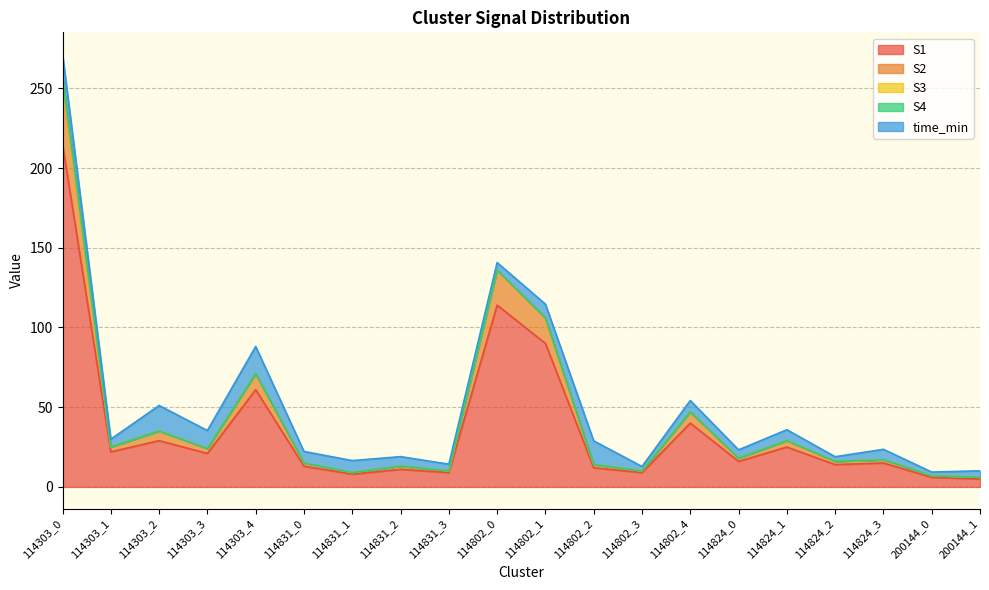

What is the difference between the maximum and minimum values in the S1 series?

210.0